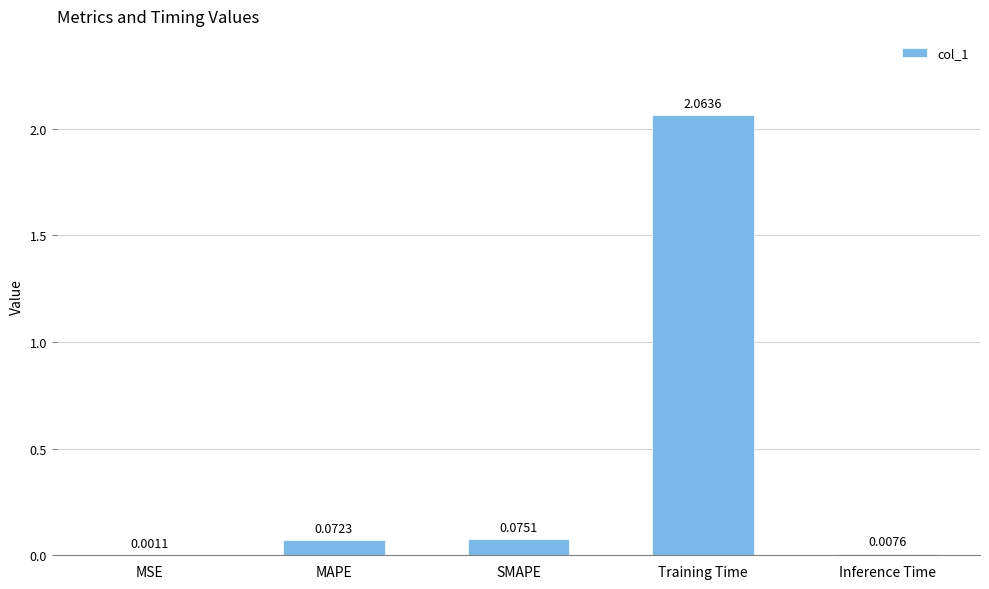

Which label corresponds to the largest value in the chart?

Training Time